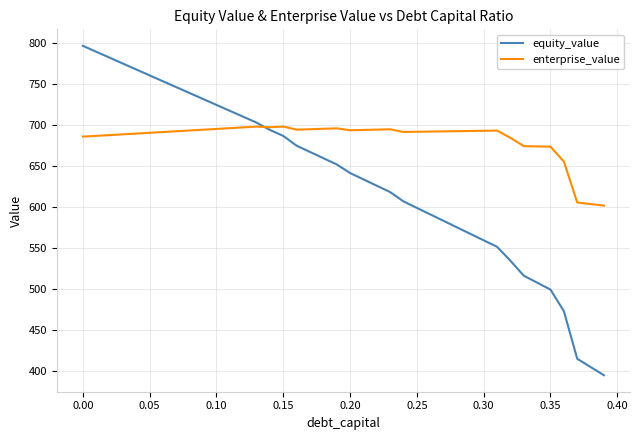

What is the smallest value displayed?

395.3